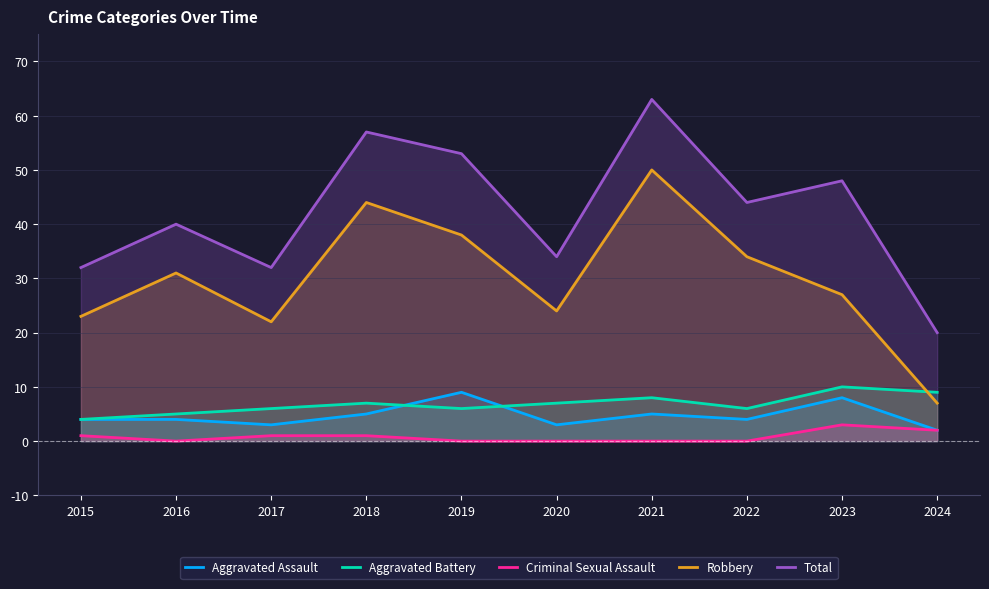

Reading left to right, transcribe all the data shown in this chart.

Aggravated Assault: 4	4	3	5	9	3	5	4	8	2
Aggravated Battery: 4	5	6	7	6	7	8	6	10	9
Criminal Sexual Assault: 1	0	1	1	0	0	0	0	3	2
Robbery: 23	31	22	44	38	24	50	34	27	7
Total: 32	40	32	57	53	34	63	44	48	20